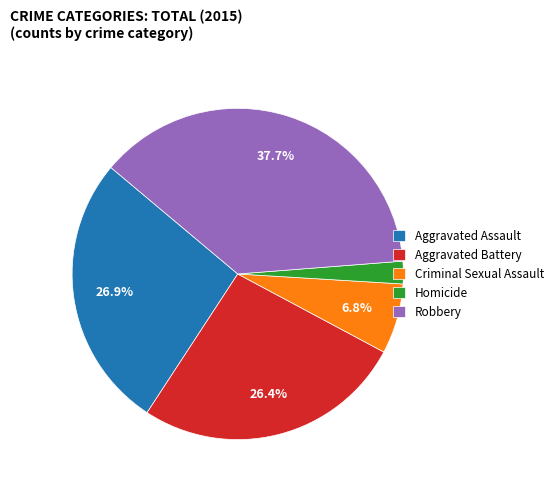

Do Robbery and Criminal Sexual Assault together represent more than half of the pie?

No